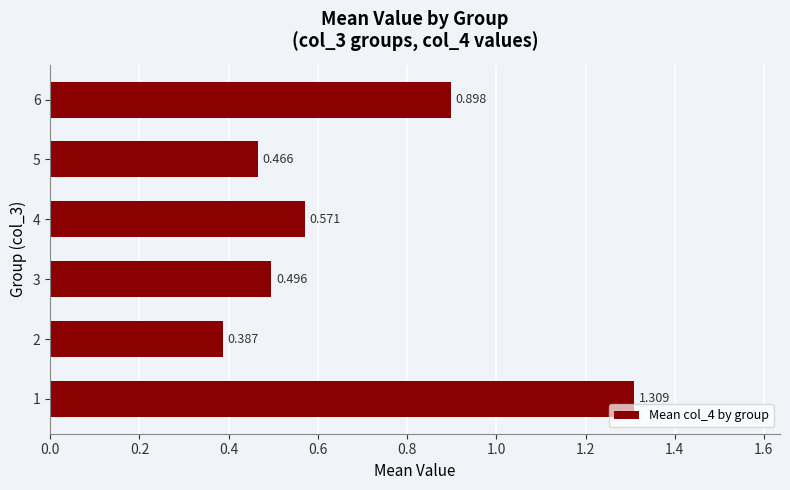

Rank the categories by value from lowest to highest.

2, 5, 3, 4, 6, 1